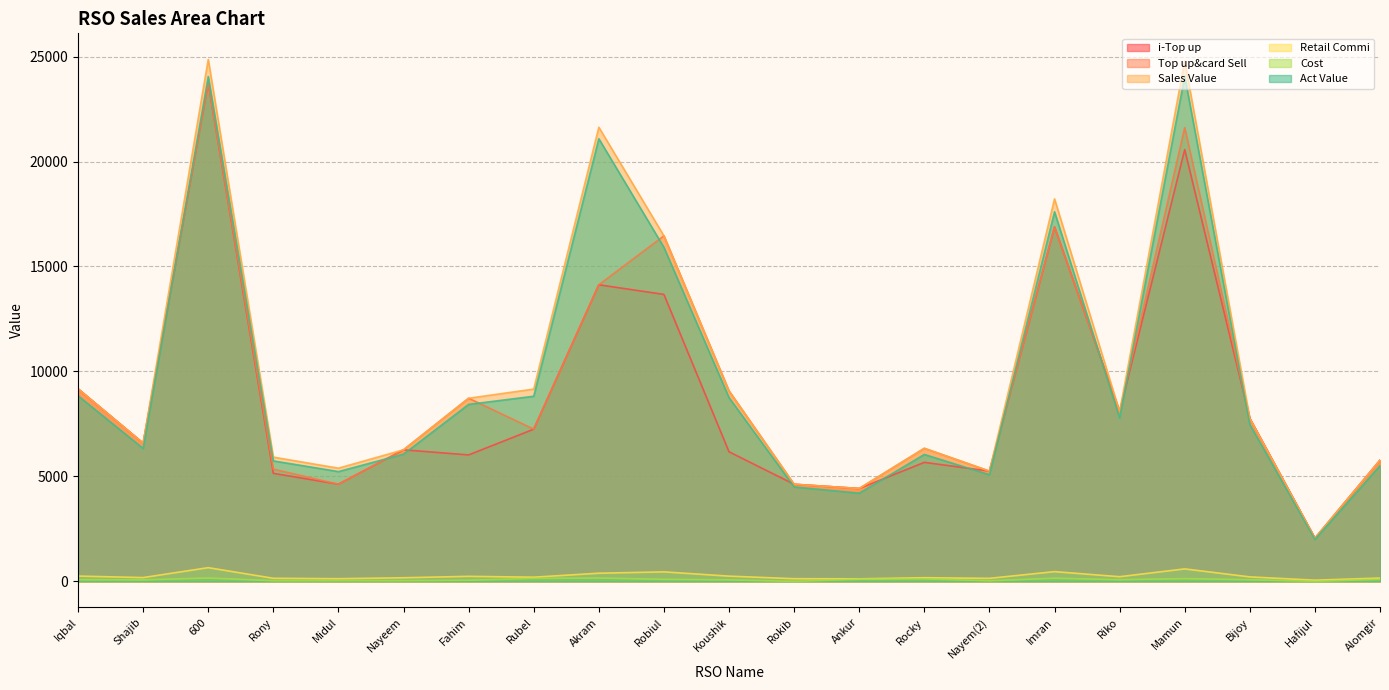

The value of Top up&card Sell at Robiul is 146.0. True or false?

False